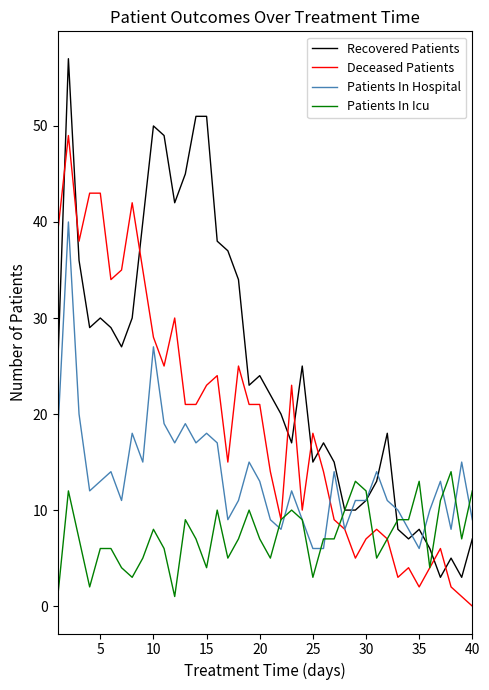

List the series in order of their peak value, highest first.

Recovered Patients, Deceased Patients, Patients In Hospital, Patients In Icu